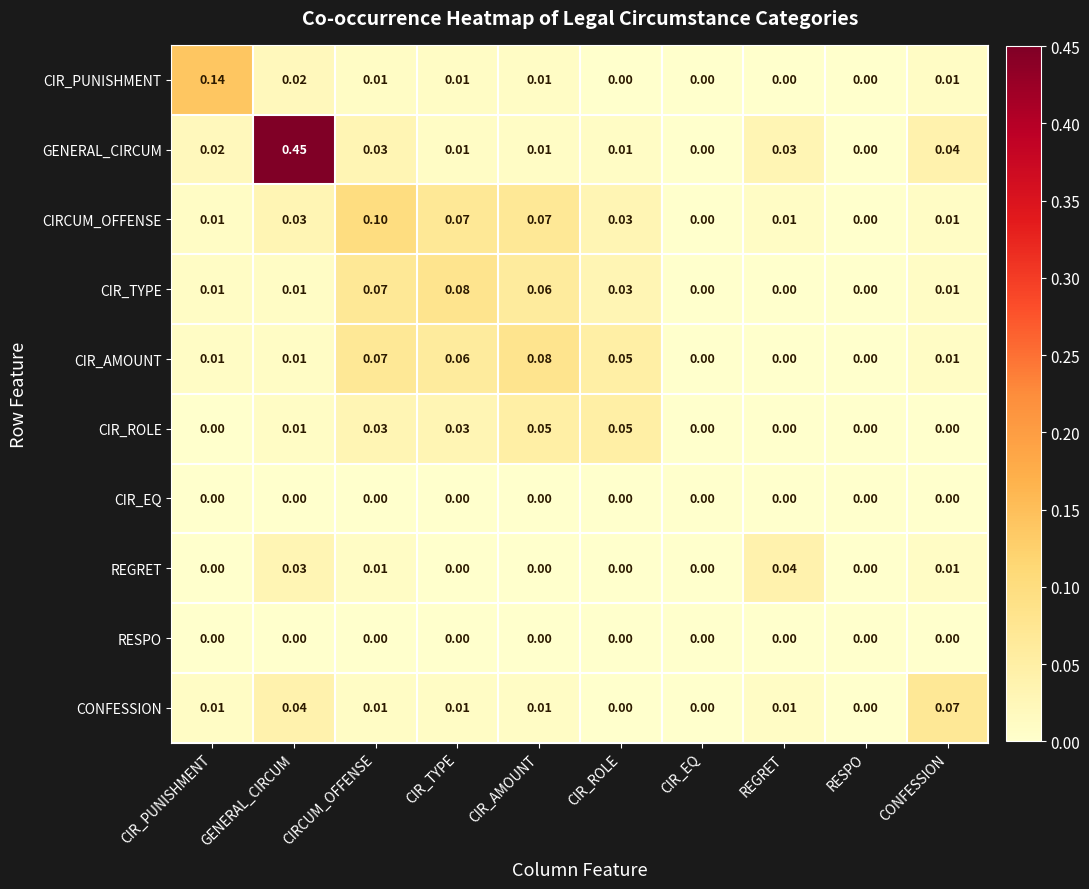

Which series has the largest total across all categories?

GENERAL_CIRCUM